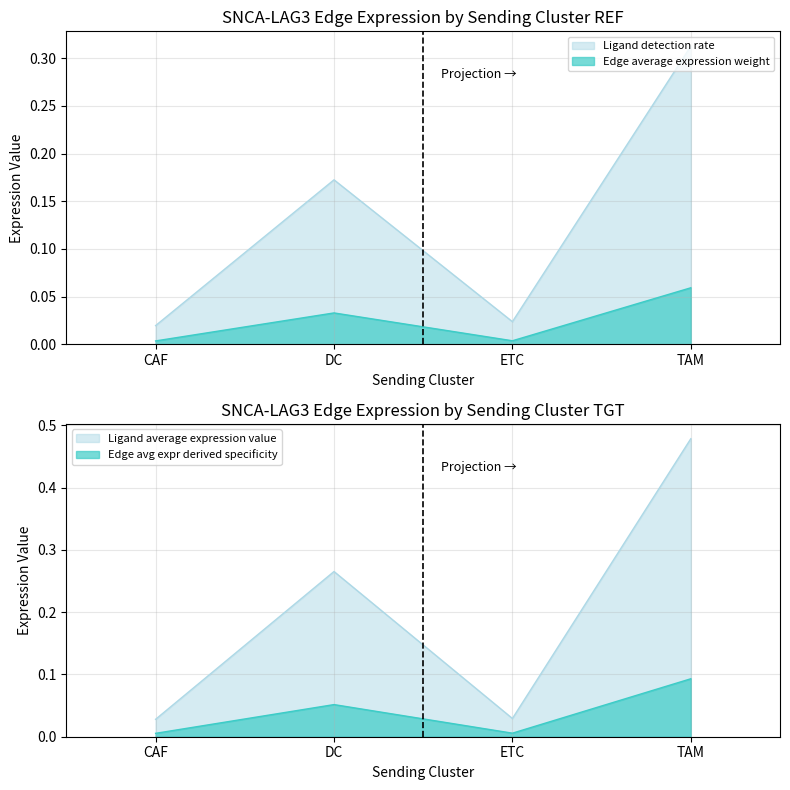

What is the label of the 3rd point from the right?

DC